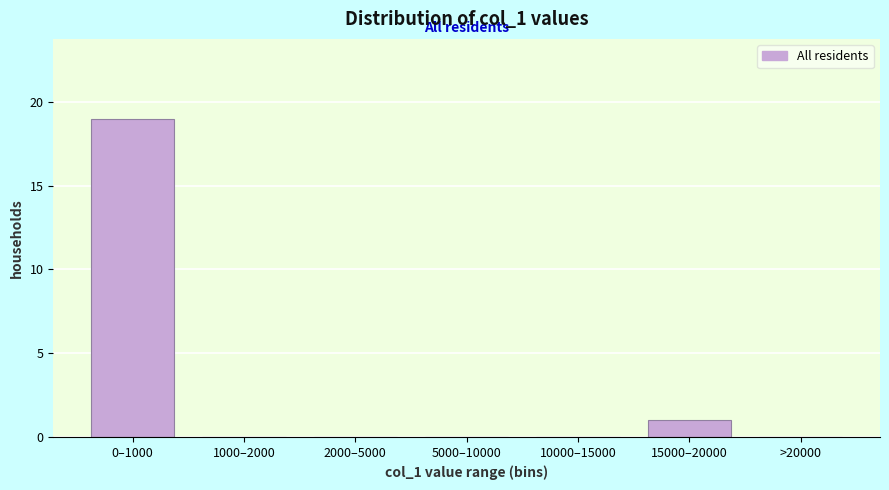

Reading right to left, extract all data points from this chart.

>20000=0	15000–20000=1	10000–15000=0	5000–10000=0	2000–5000=0	1000–2000=0	0–1000=19